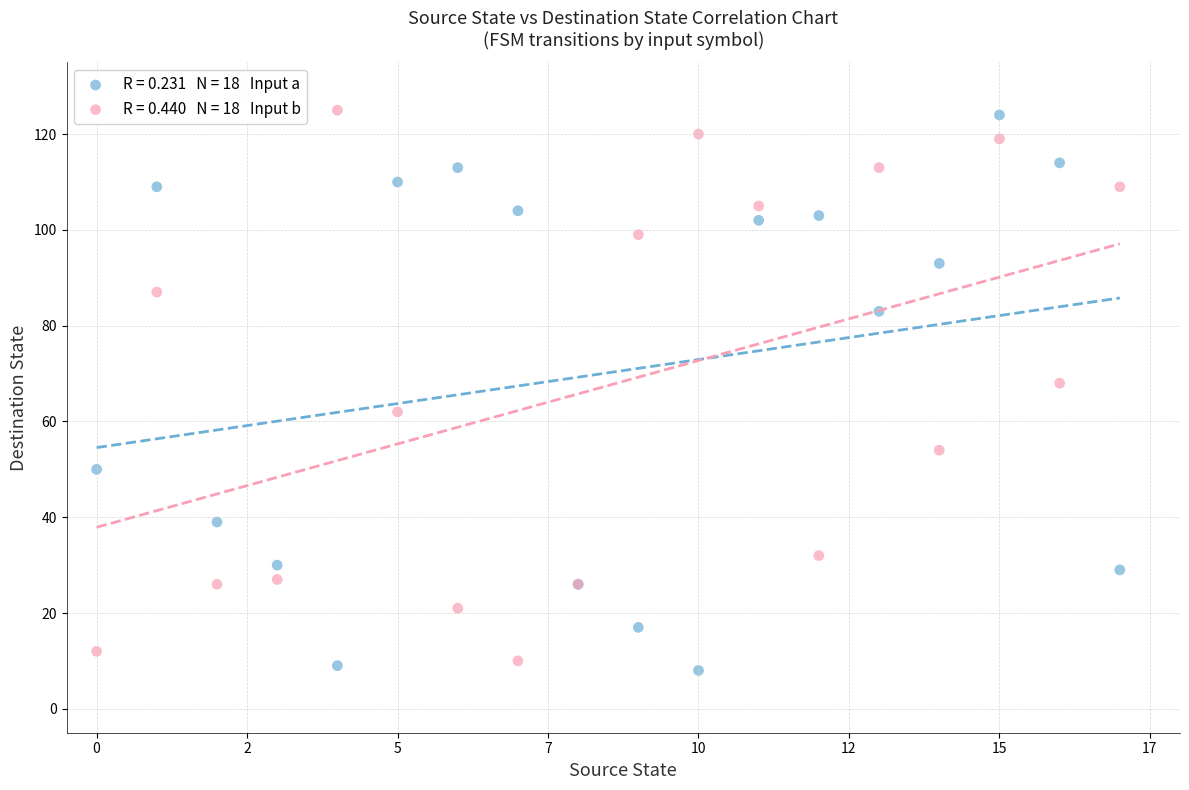

Across all series, what Y value is closest to 66?

68